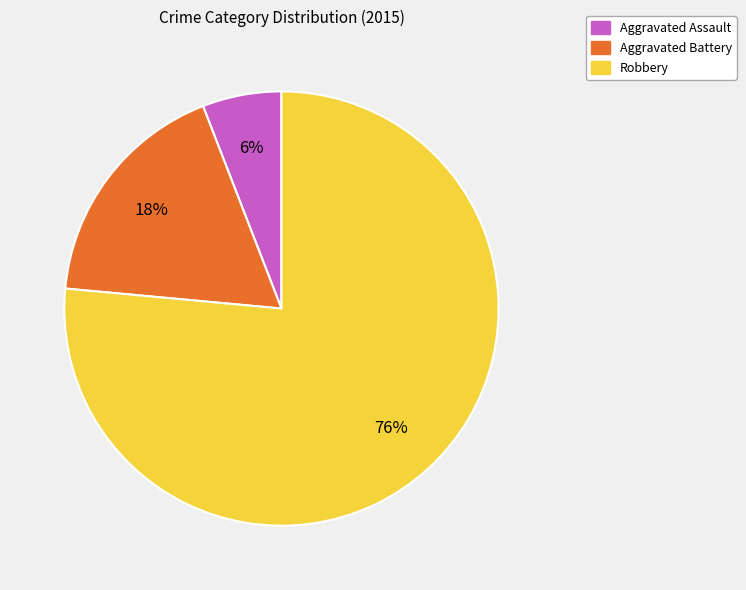

To the nearest percent, what is the combined percentage of Robbery and Aggravated Assault?

82%